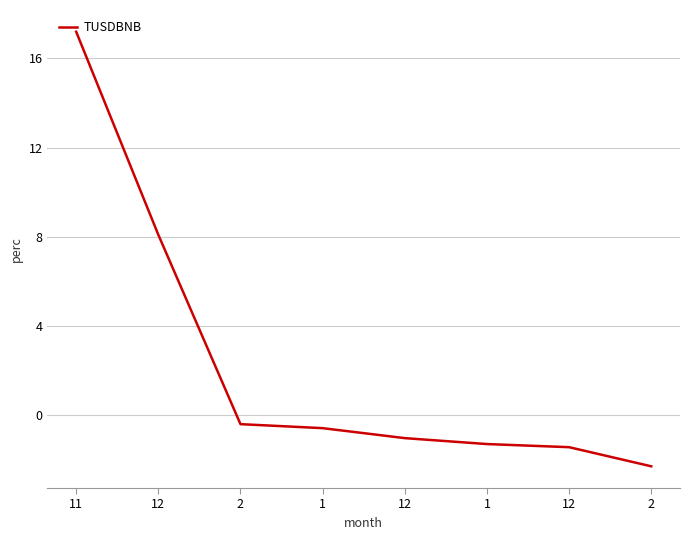

How many values are above zero?

2